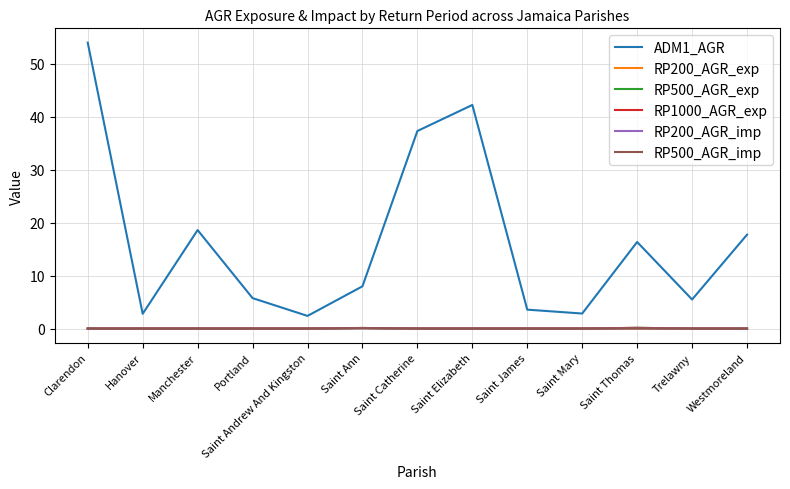

What is the label of the 1st point from the right?

Westmoreland